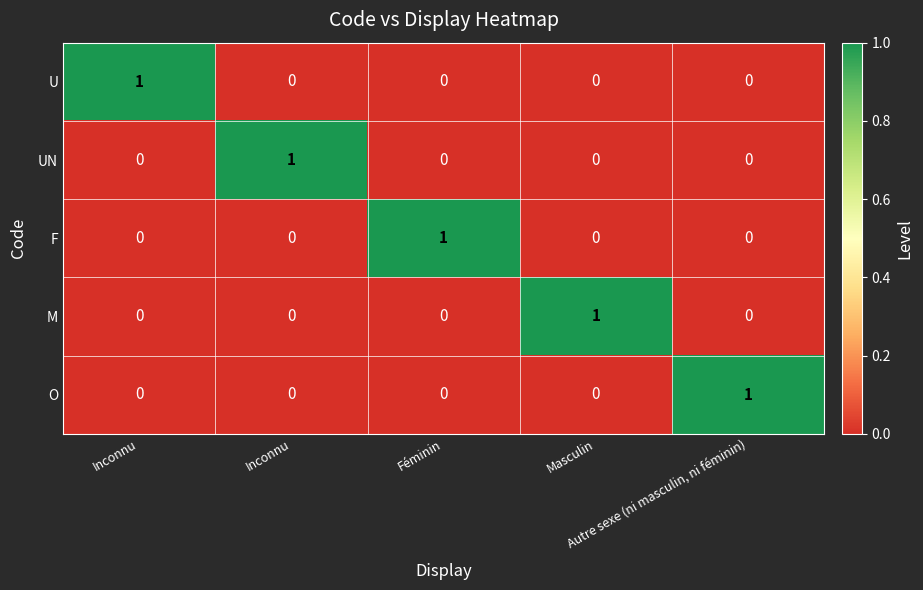

How many values in F are above zero?

1